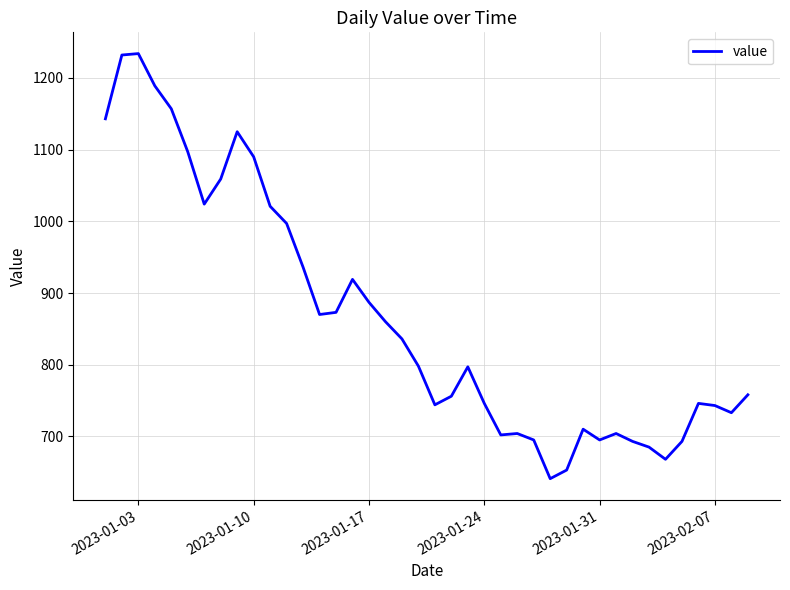

What is the difference between the maximum and minimum values?

593